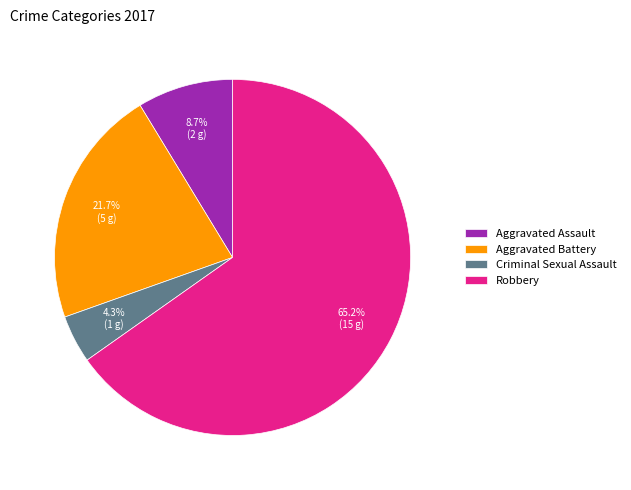

Which slice represents more than half of the pie?

Robbery